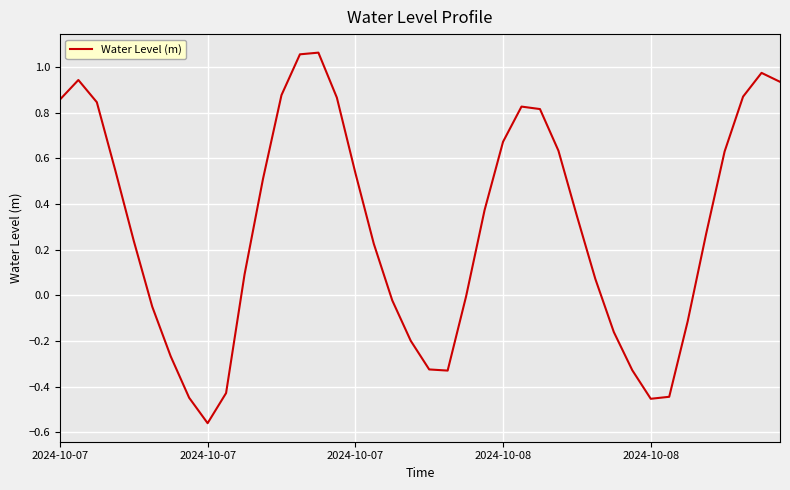

How many lines are shown in the chart?

1